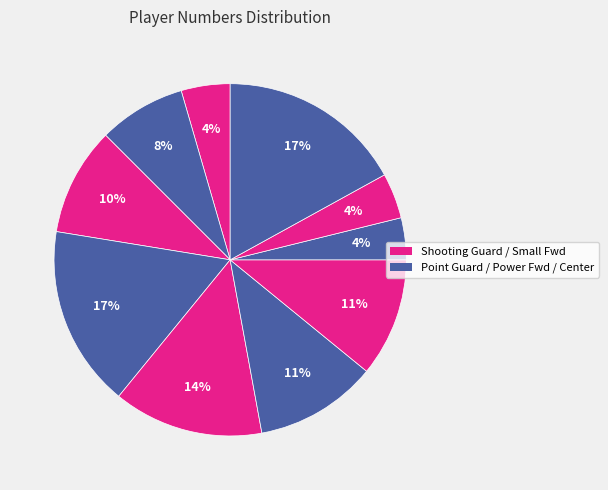

How many slices are in this pie chart?

10